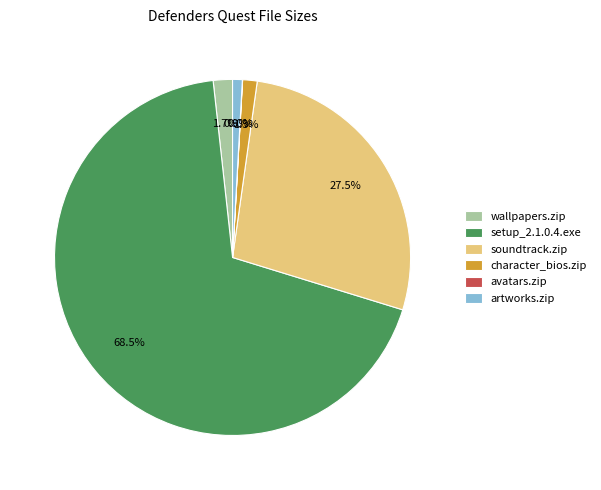

Which slice is the largest?

setup_2.1.0.4.exe